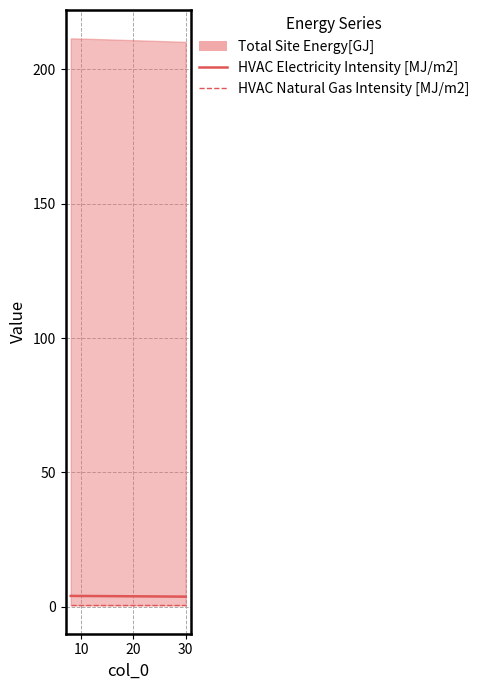

The value of HVAC Electricity Intensity [MJ/m2] at 0 is 2.1. True or false?

False